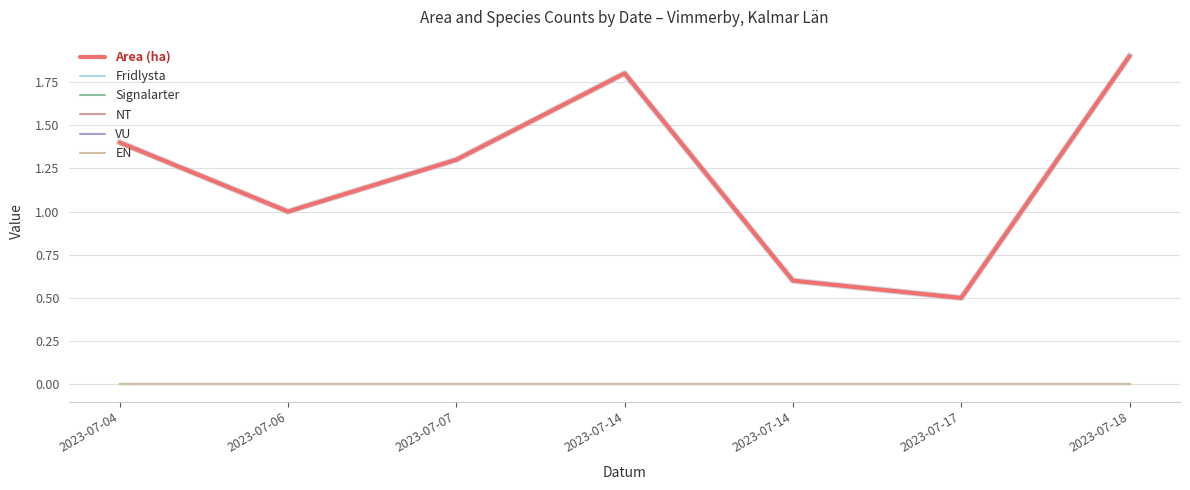

Does the chart display data point markers on the line(s)?

No